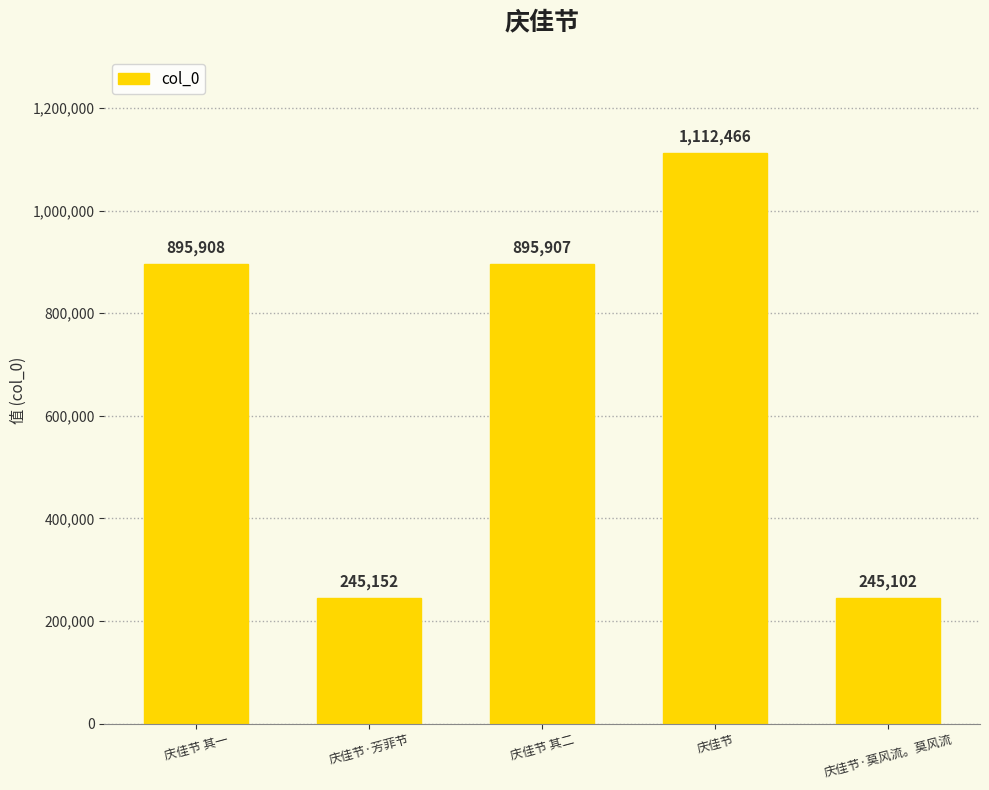

How many values are below 895907?

2